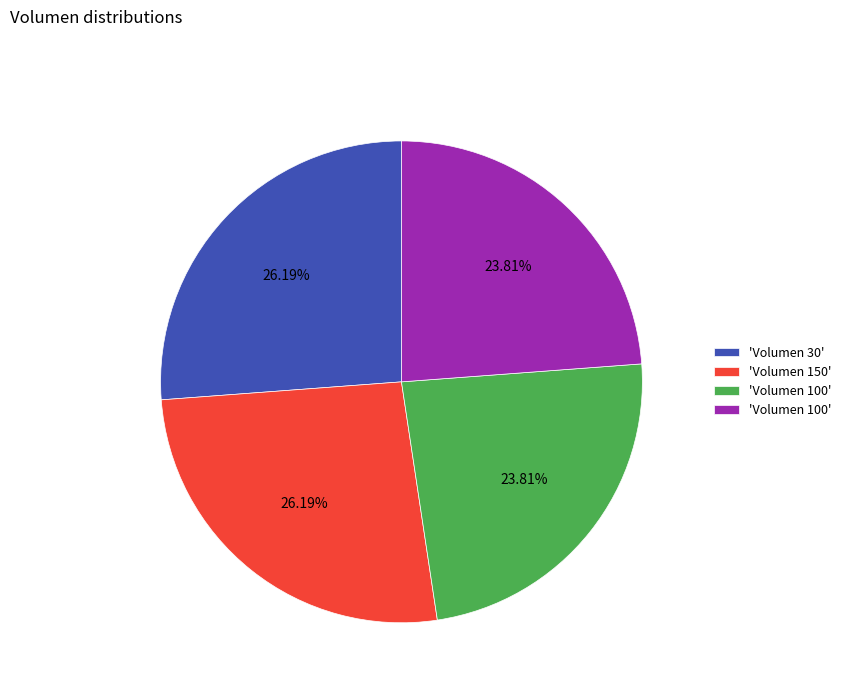

Is there a majority slice in this chart?

No